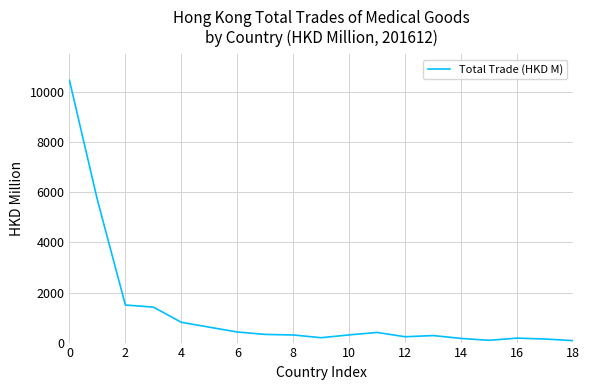

What is the greatest value displayed?

10482.3